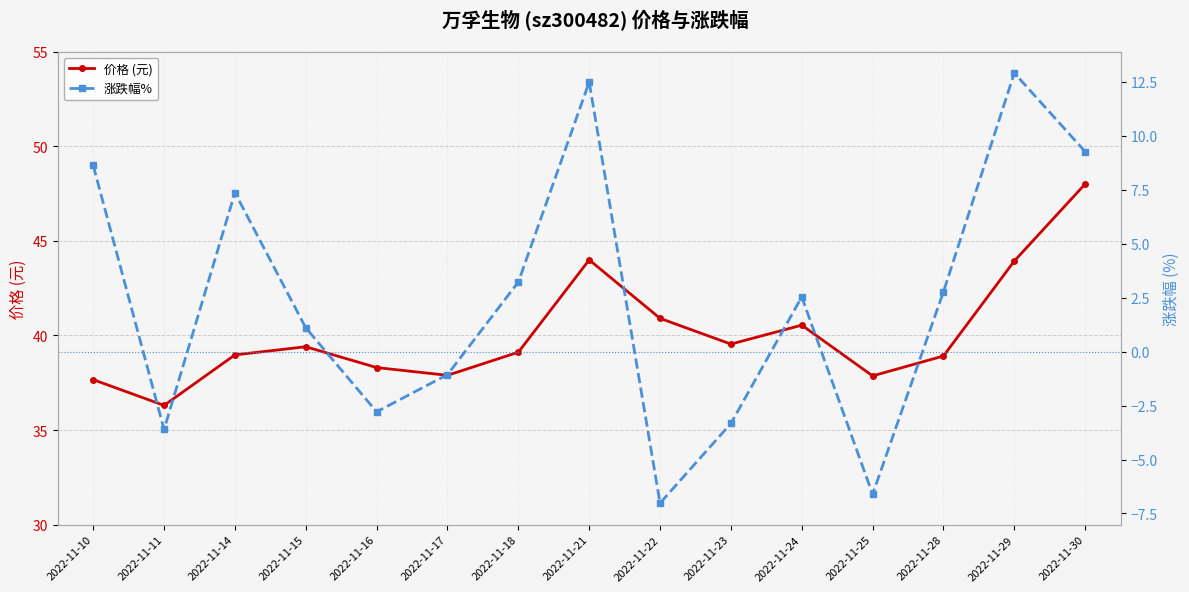

What is the sum of all 涨跌幅% values?

35.8